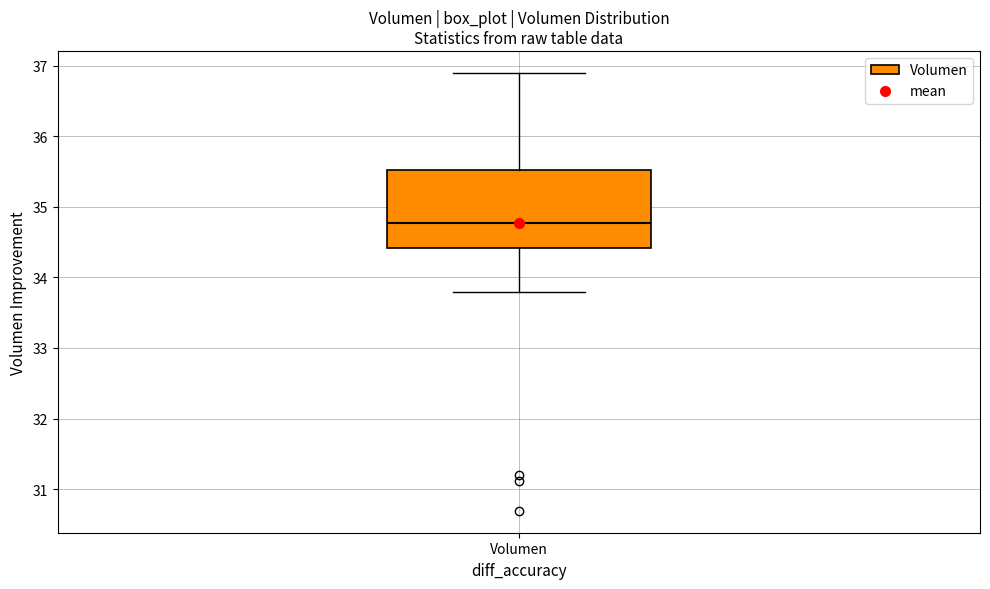

Where does the lower whisker of the box for Volumen end on the y-axis? The values are not printed on the chart, so give them approximately, as read against the axis.

33.8